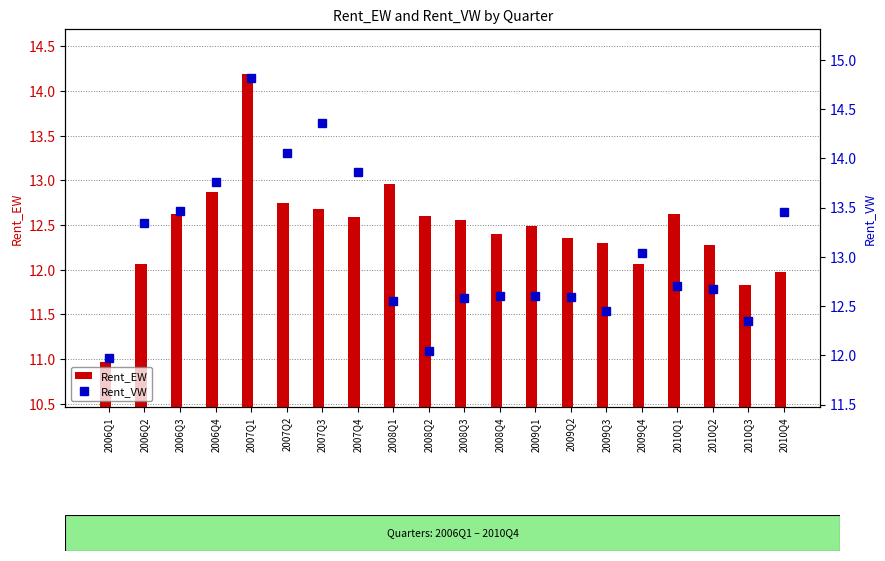

What is the total value across all series at 2010Q2?

25.0